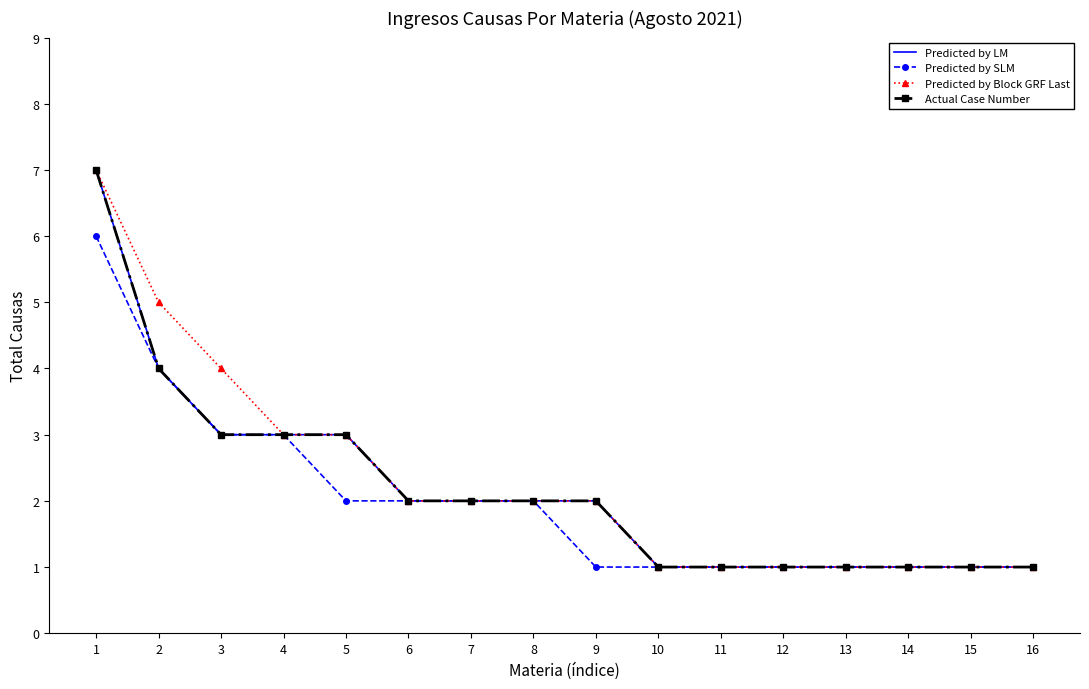

Reading right to left, extract all data points from this chart.

Predicted by LM: 16=1	15=1	14=1	13=1	12=1	11=1	10=1	9=2	8=2	7=2	6=2	5=3	4=3	3=3	2=4	1=7
Predicted by SLM: 16=1	15=1	14=1	13=1	12=1	11=1	10=1	9=1	8=2	7=2	6=2	5=2	4=3	3=3	2=4	1=6
Predicted by Block GRF Last: 16=1	15=1	14=1	13=1	12=1	11=1	10=1	9=2	8=2	7=2	6=2	5=3	4=3	3=4	2=5	1=7
Actual Case Number: 16=1	15=1	14=1	13=1	12=1	11=1	10=1	9=2	8=2	7=2	6=2	5=3	4=3	3=3	2=4	1=7